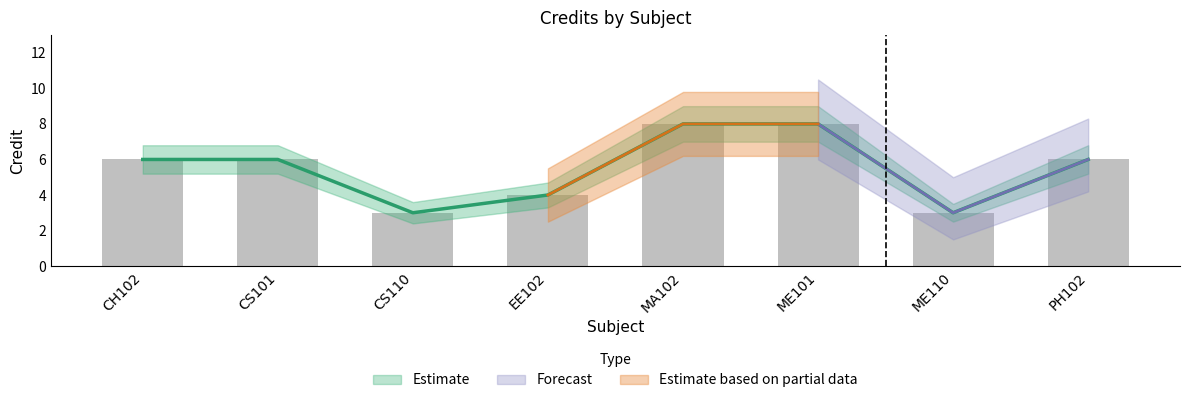

Between EE102 and PH102, which is larger?

PH102